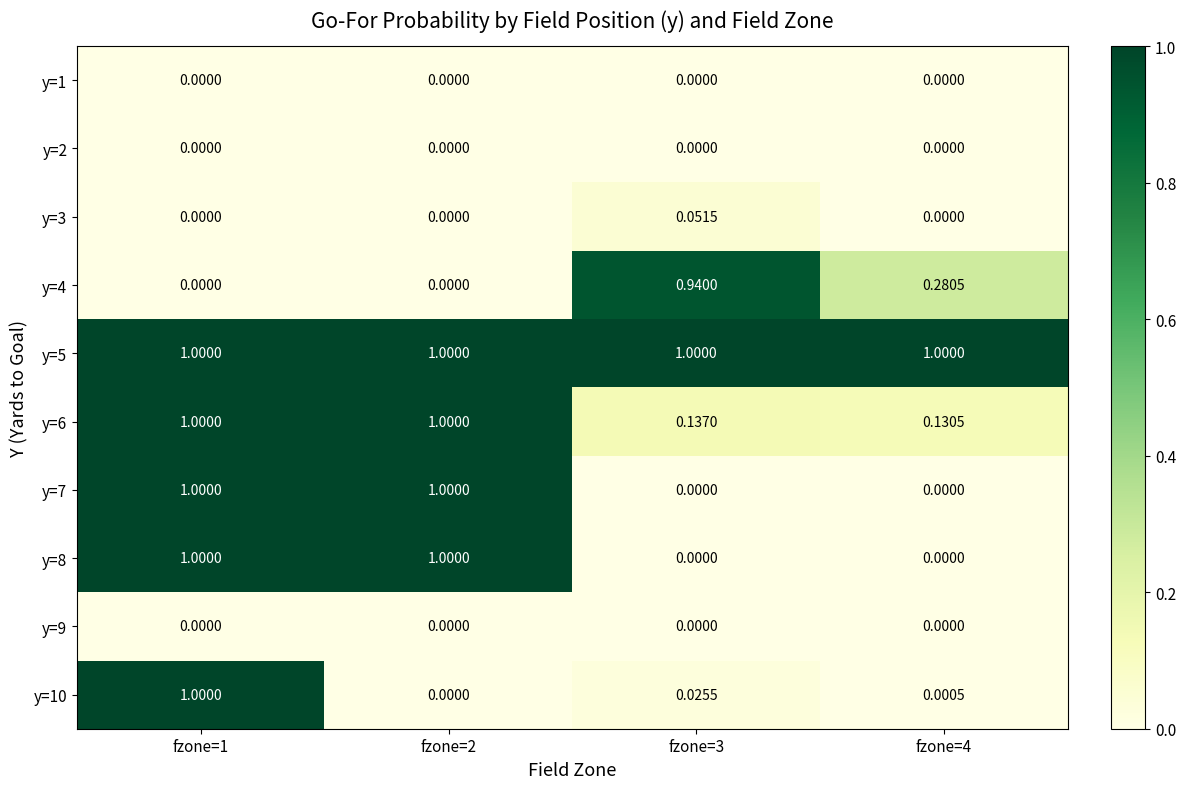

Is the value of y=8 at fzone=2 greater than the value of y=1 at fzone=4?

Yes